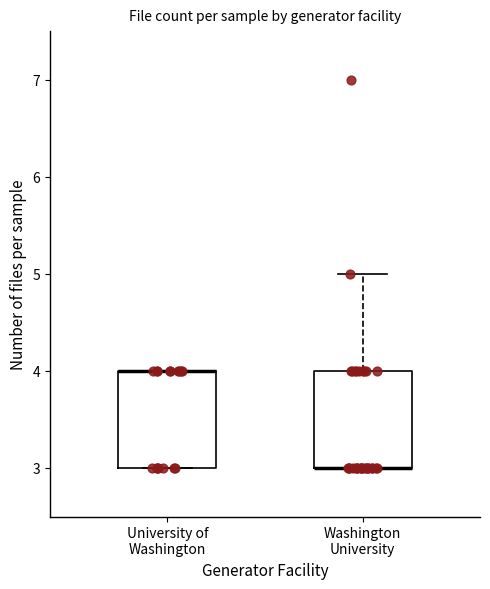

Reading left to right, transcribe this box plot: for each box, give where its median line is, the range the box spans, and where its two whiskers end, as read against the y-axis. The values are not printed on the chart, so give them approximately, as read against the axis.

University of Washington: median 4 (drawn on the box's upper edge), box 3 to 4, whiskers 3 to 4
Washington University: median 3 (drawn on the box's lower edge), box 3 to 4, whiskers 3 to 5